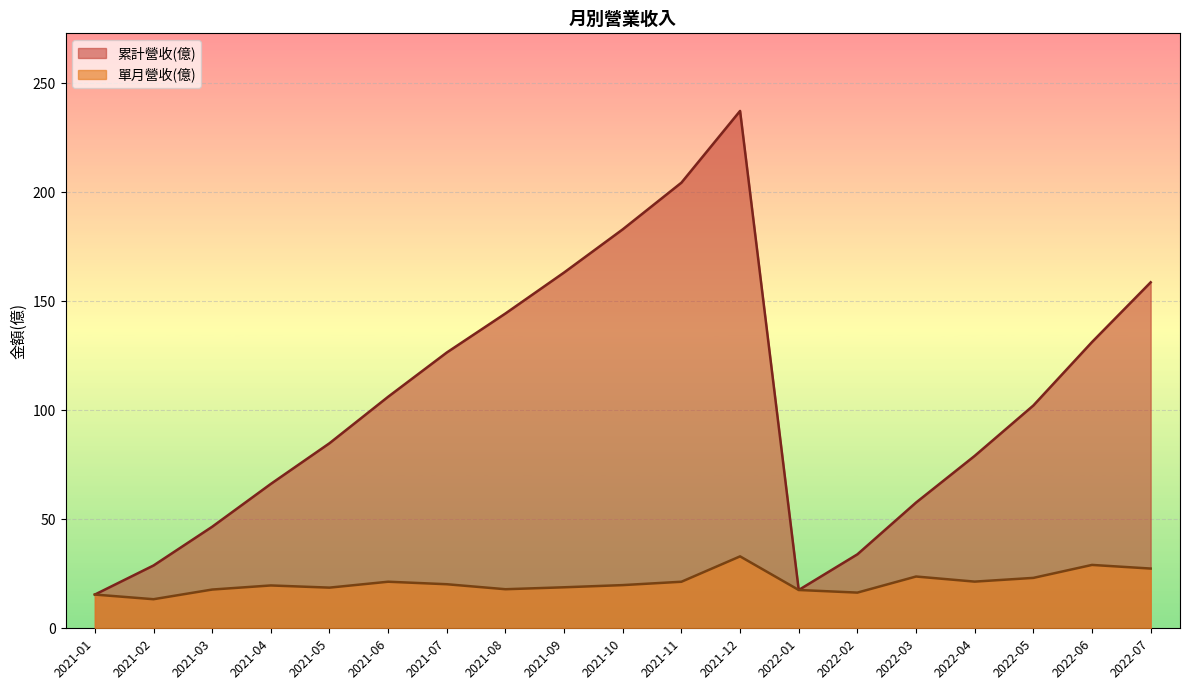

The 單月營收(億) series shows 23.1 at 2022-05. True or false?

True